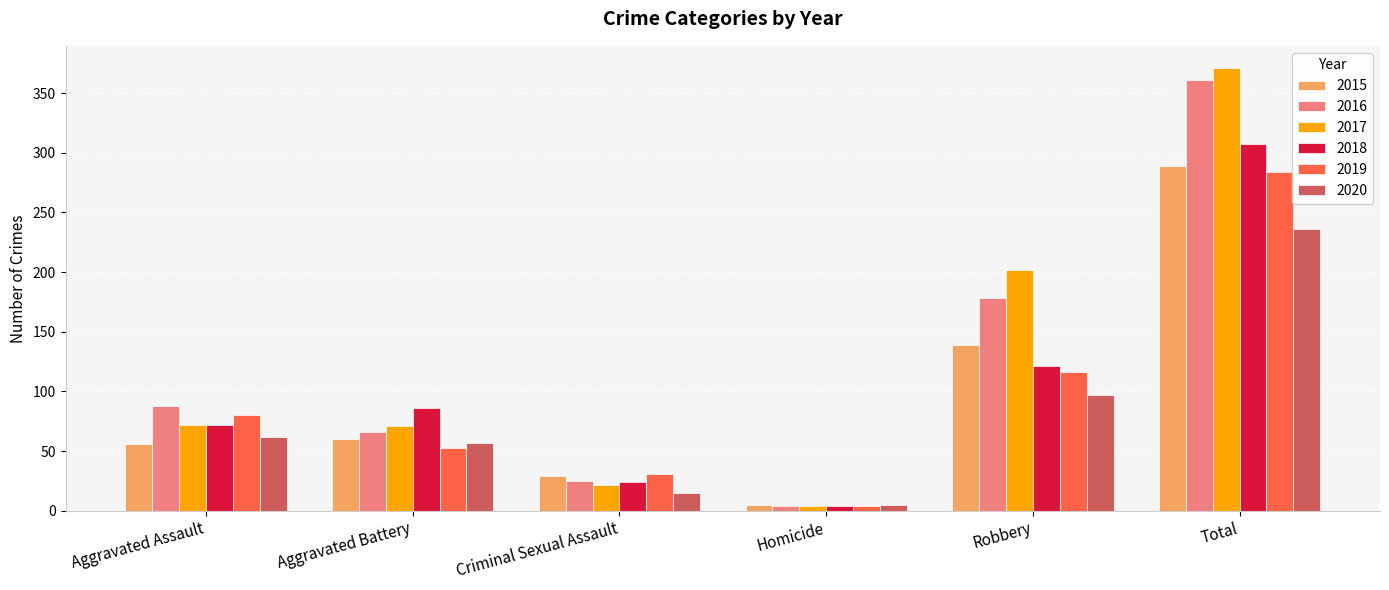

What is the value of the 2016 bar at the 1st from the left?

88